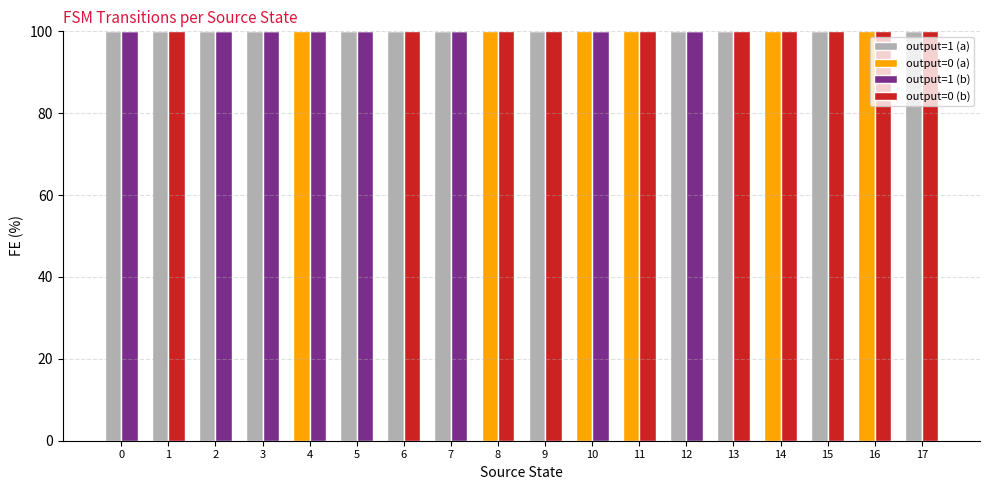

Count the number of data series in this chart.

4